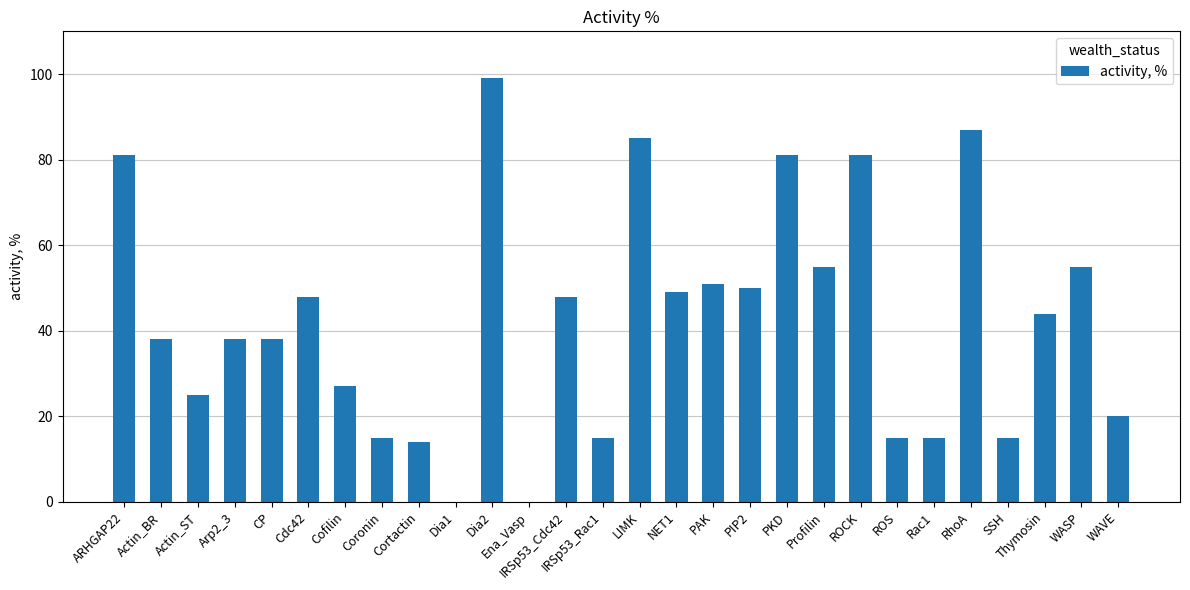

Is it true that the value at Cortactin is 14?

True